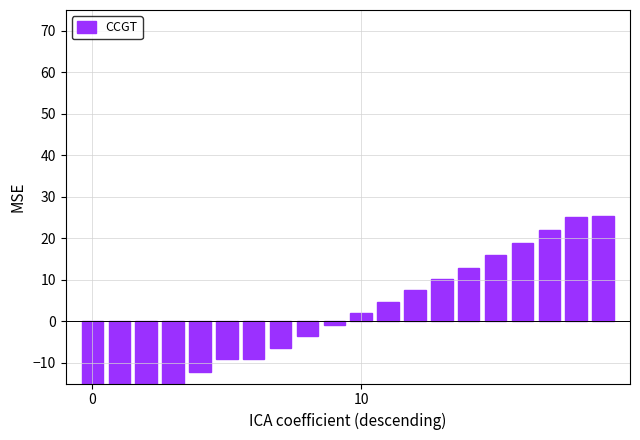

Where does the data first go above 1?

10